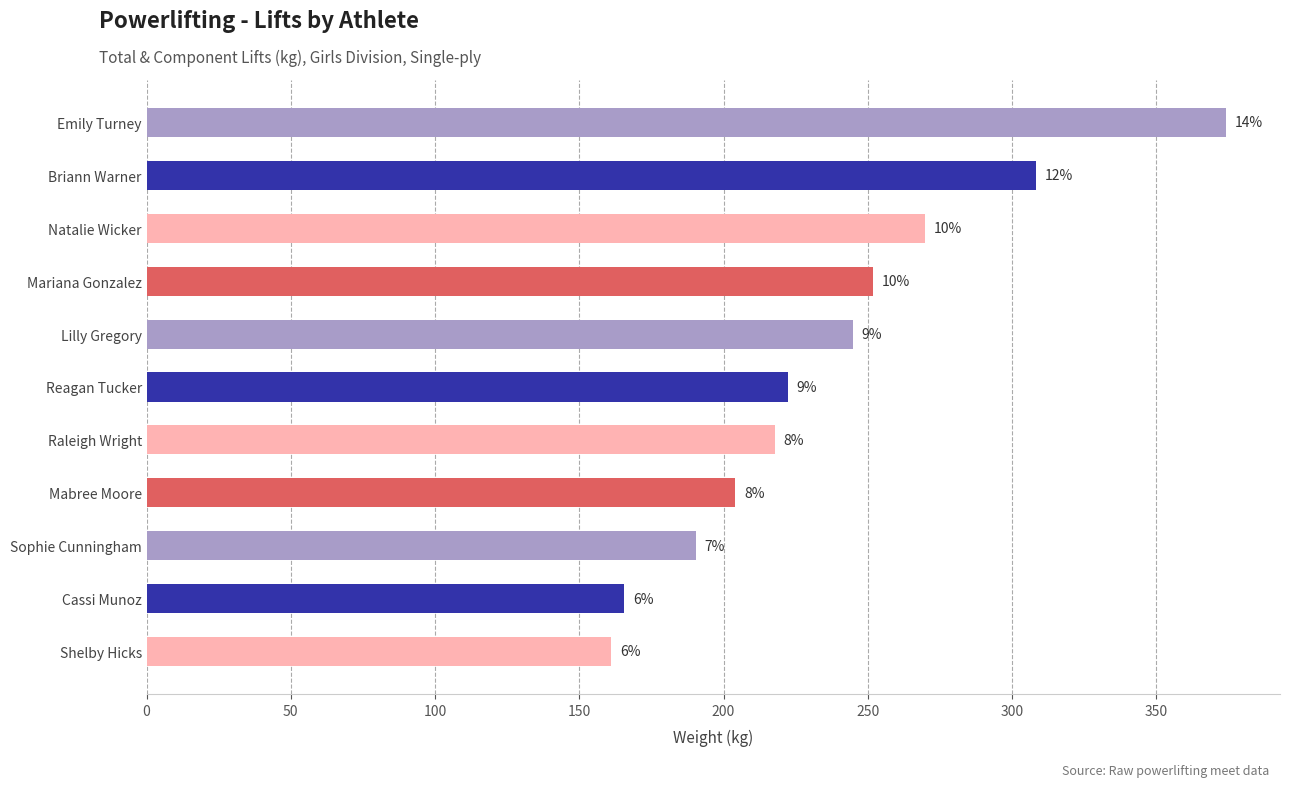

How many bars are there in total?

11